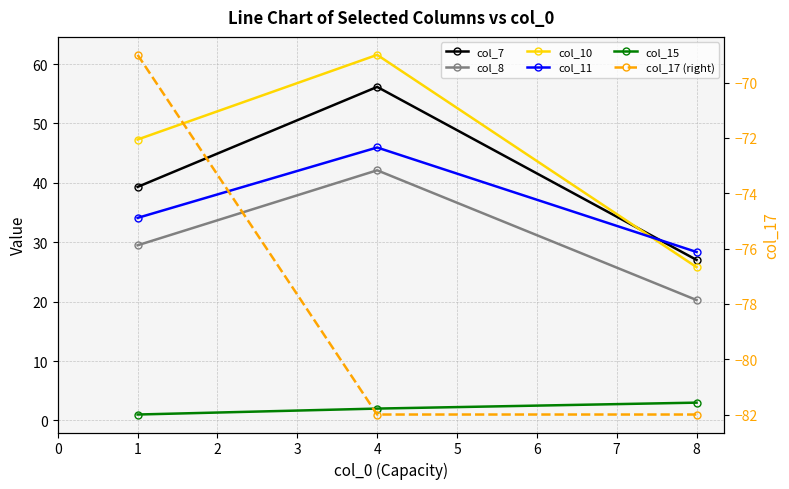

What is the average value of the col_15 series?

2.0